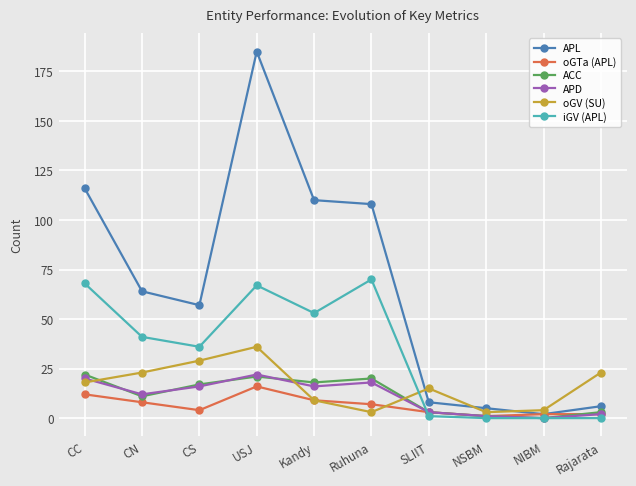

How many data points in oGTa (APL) are less than 7?

5